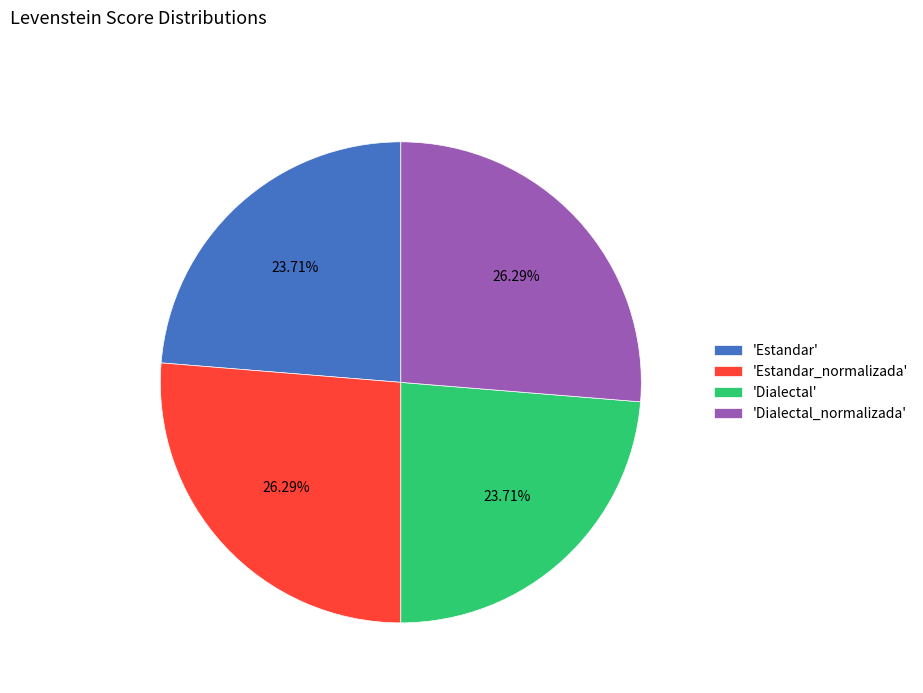

Count the number of slices in the pie.

4